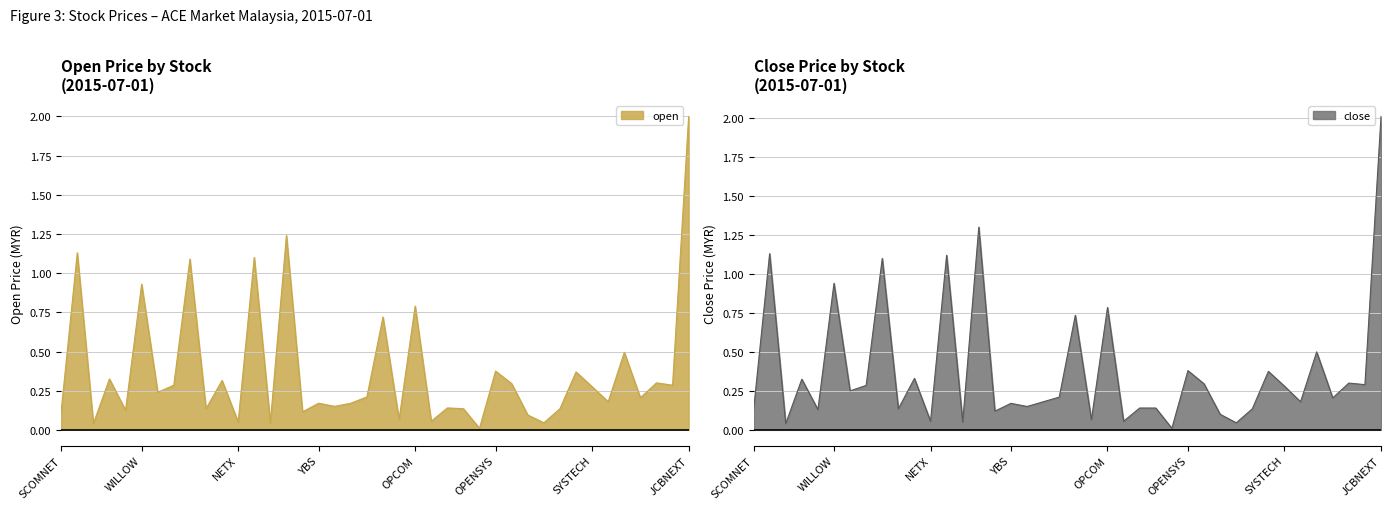

Rank the series at PUC from lowest to highest value.

open, close